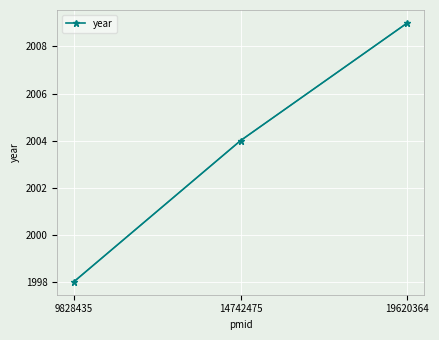

How many distinct data groups are displayed?

1